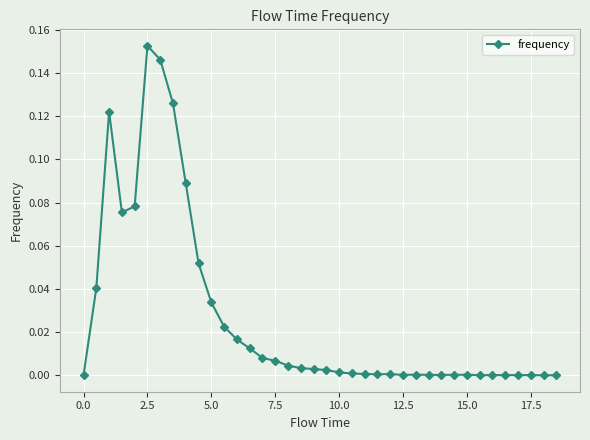

True or false: there are more than 0 points higher than both neighbors.

True